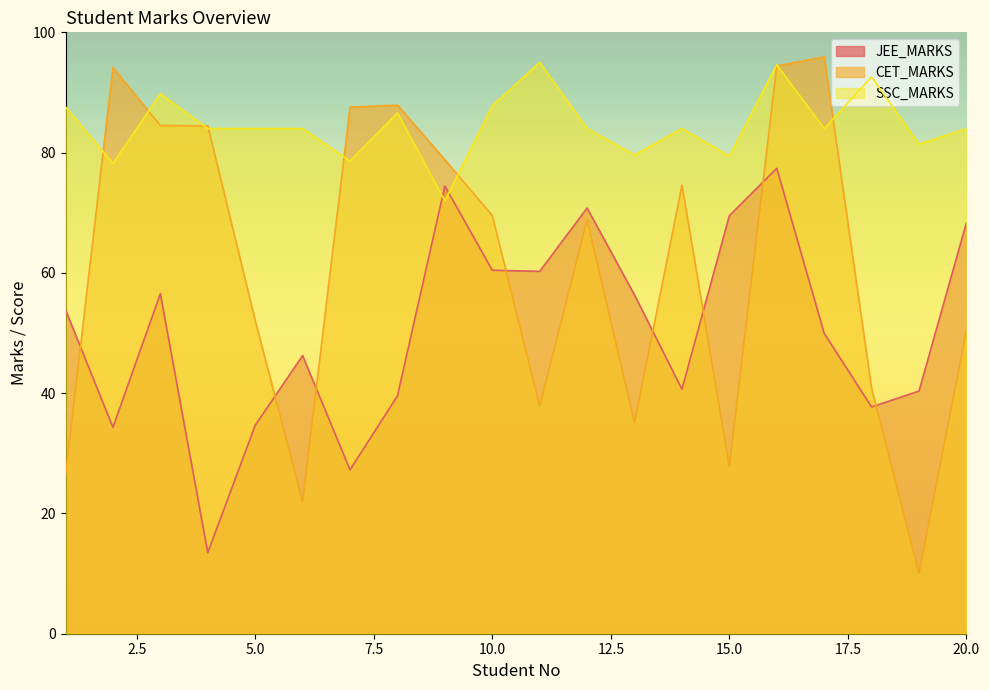

How many values in the CET_MARKS series exceed 69?

10